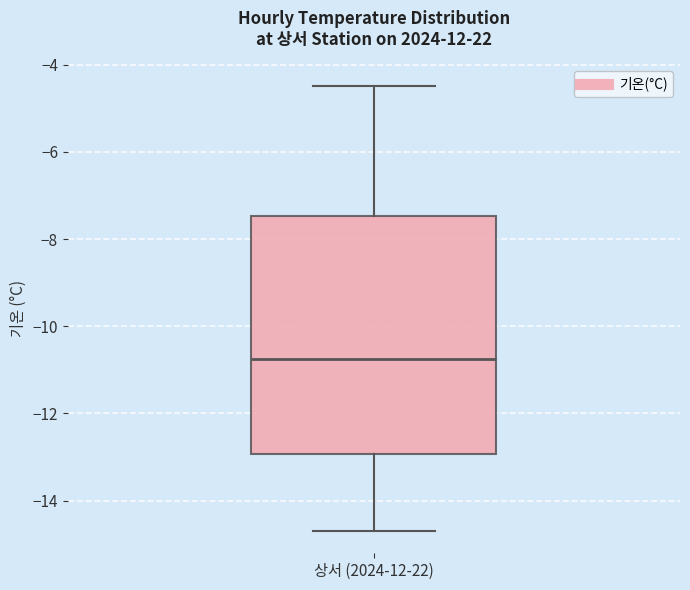

Where does the median line of the box for 상서 (2024-12-22) sit on the y-axis? The values are not printed on the chart, so give them approximately, as read against the axis.

-10.8